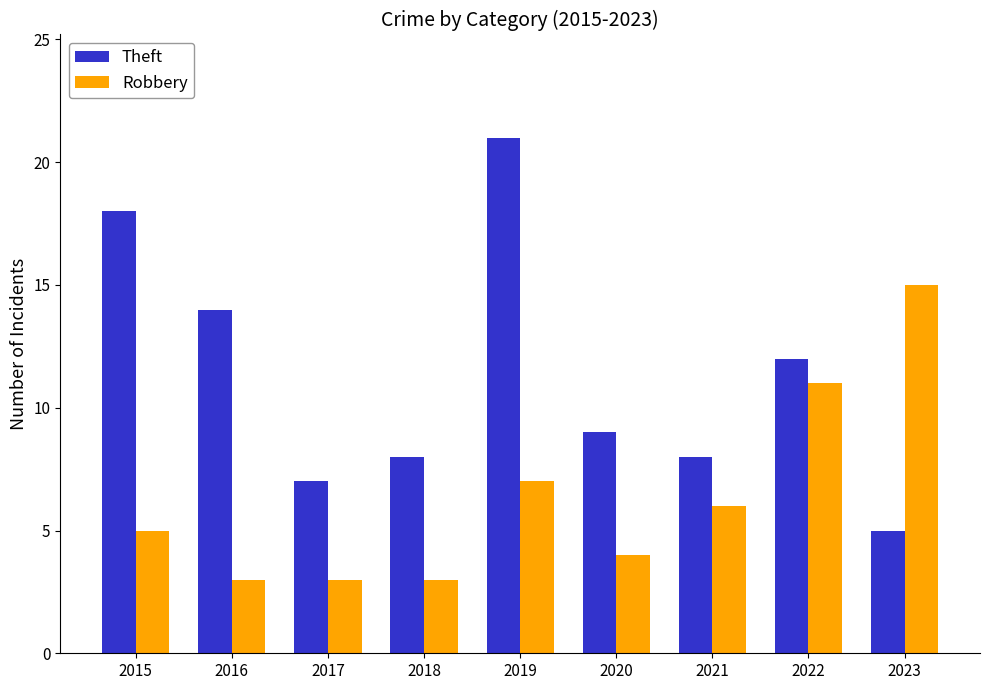

Which series has the largest range (max minus min)?

Theft